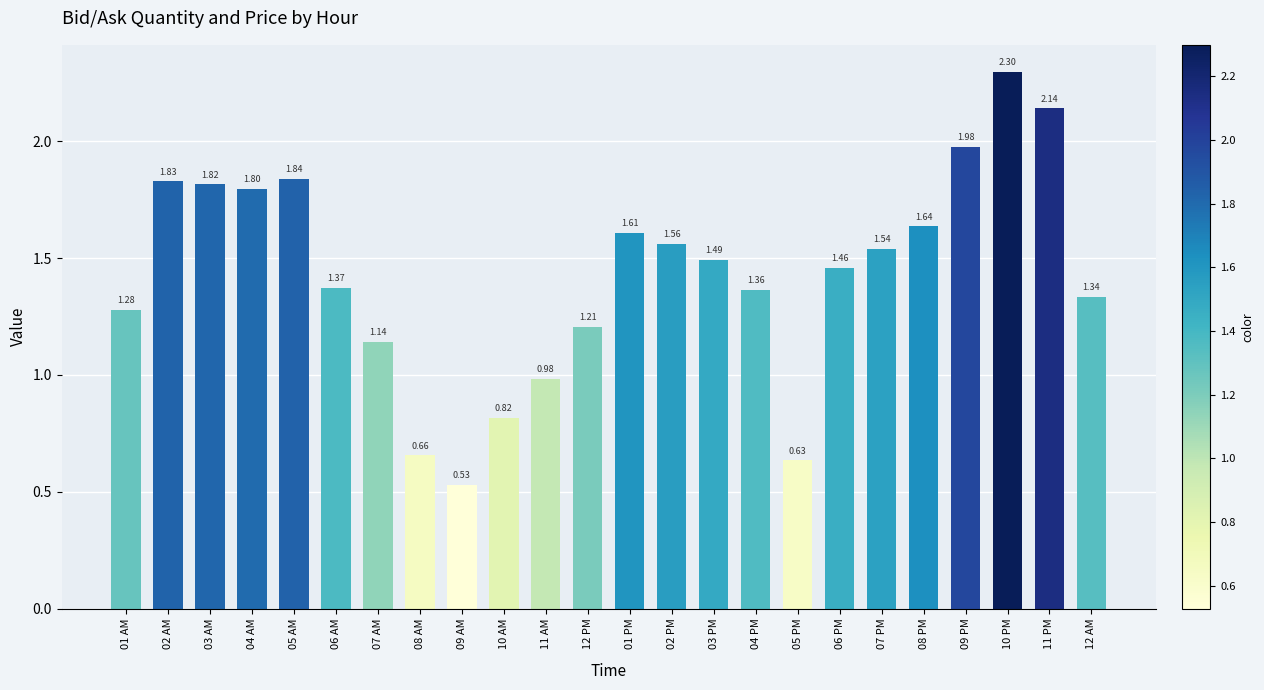

Between 08 AM and 01 AM, which is larger?

01 AM